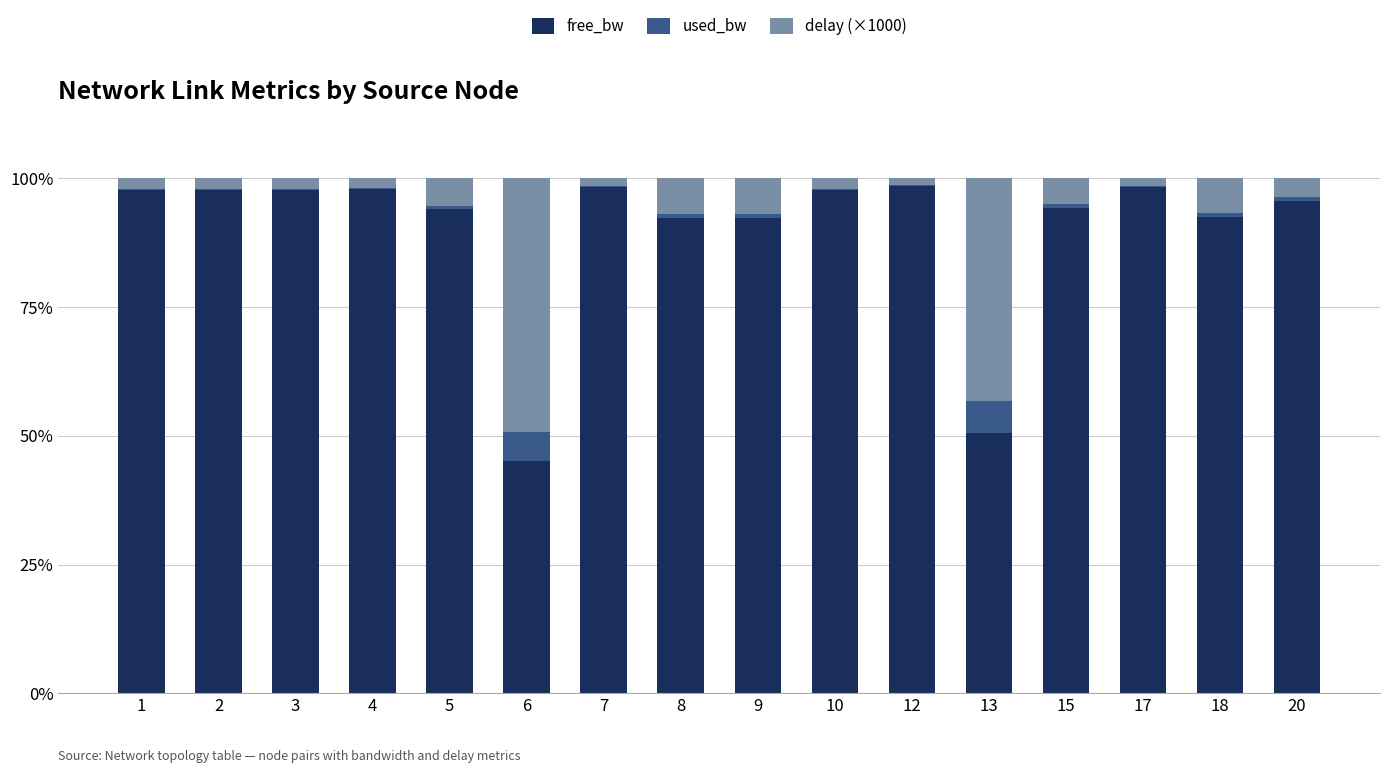

What is the total value across all series at 6?

100.0